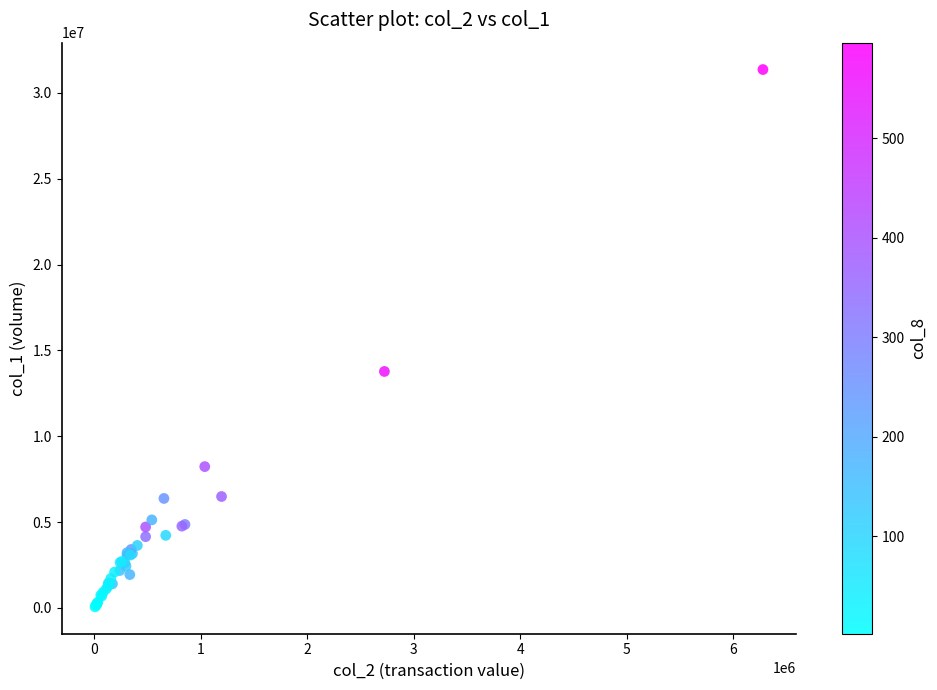

What Y value in the scatter plot is closest to 15712500?

13774000